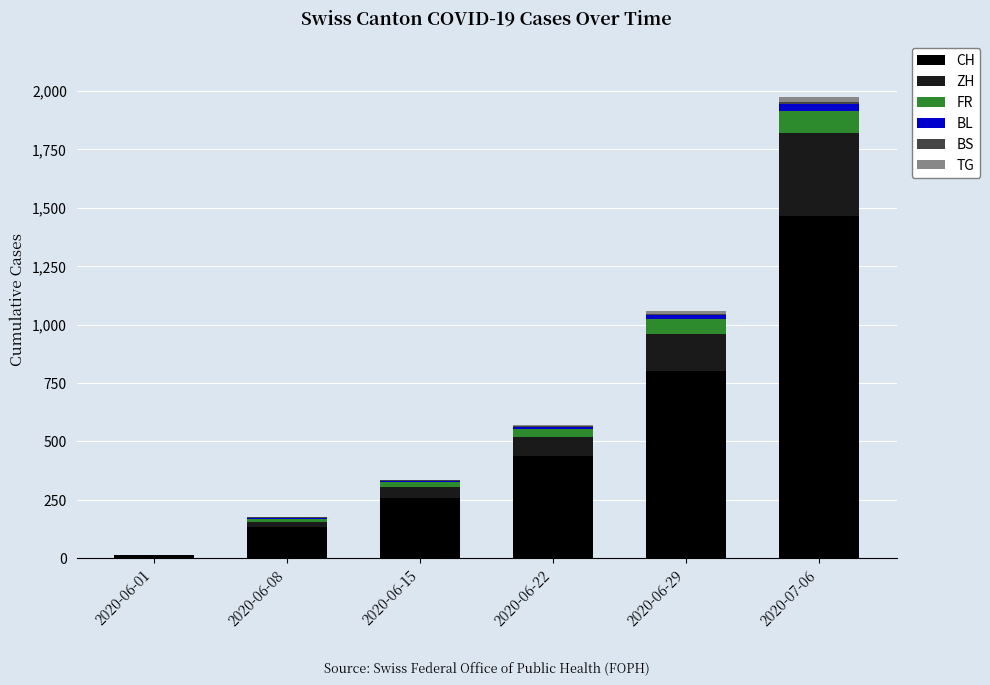

How many series are shown in this chart?

6